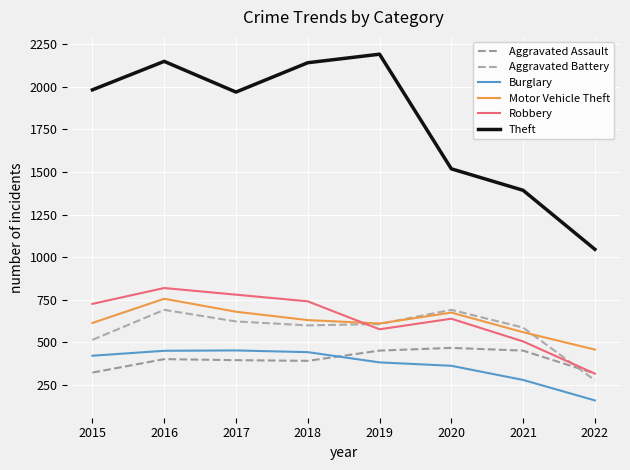

Where is the first local maximum for Aggravated Assault?

2016